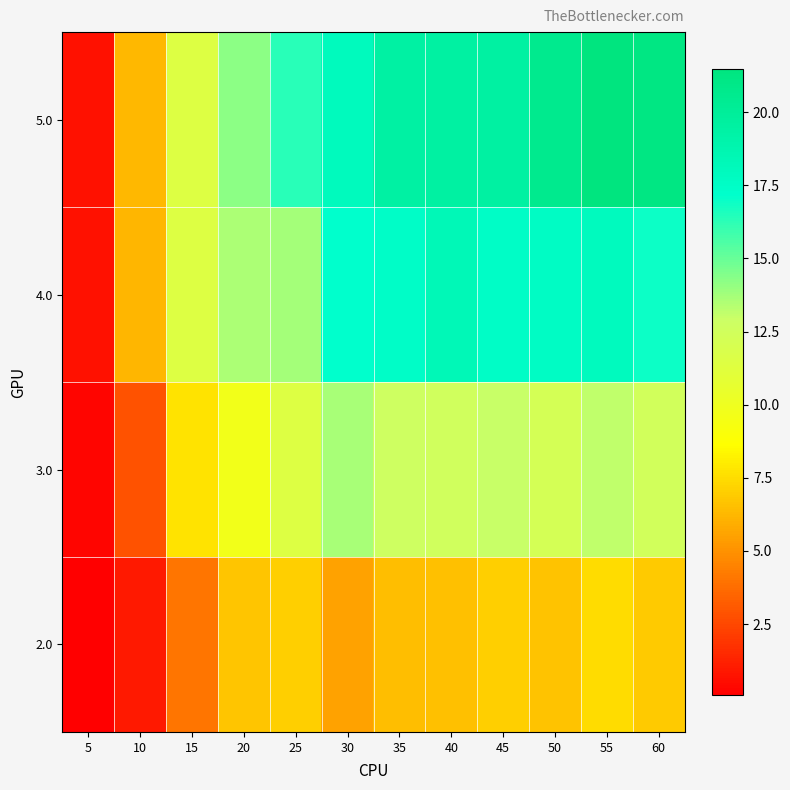

List the series in order of their peak value, lowest first.

2.0, 3.0, 4.0, 5.0